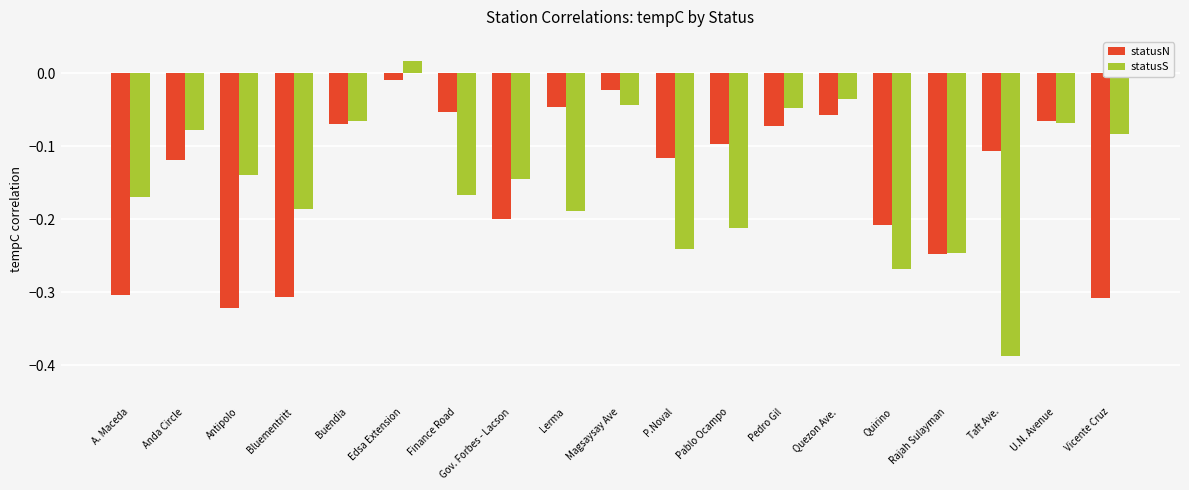

Which category has the highest value in the statusN series?

Edsa Extension